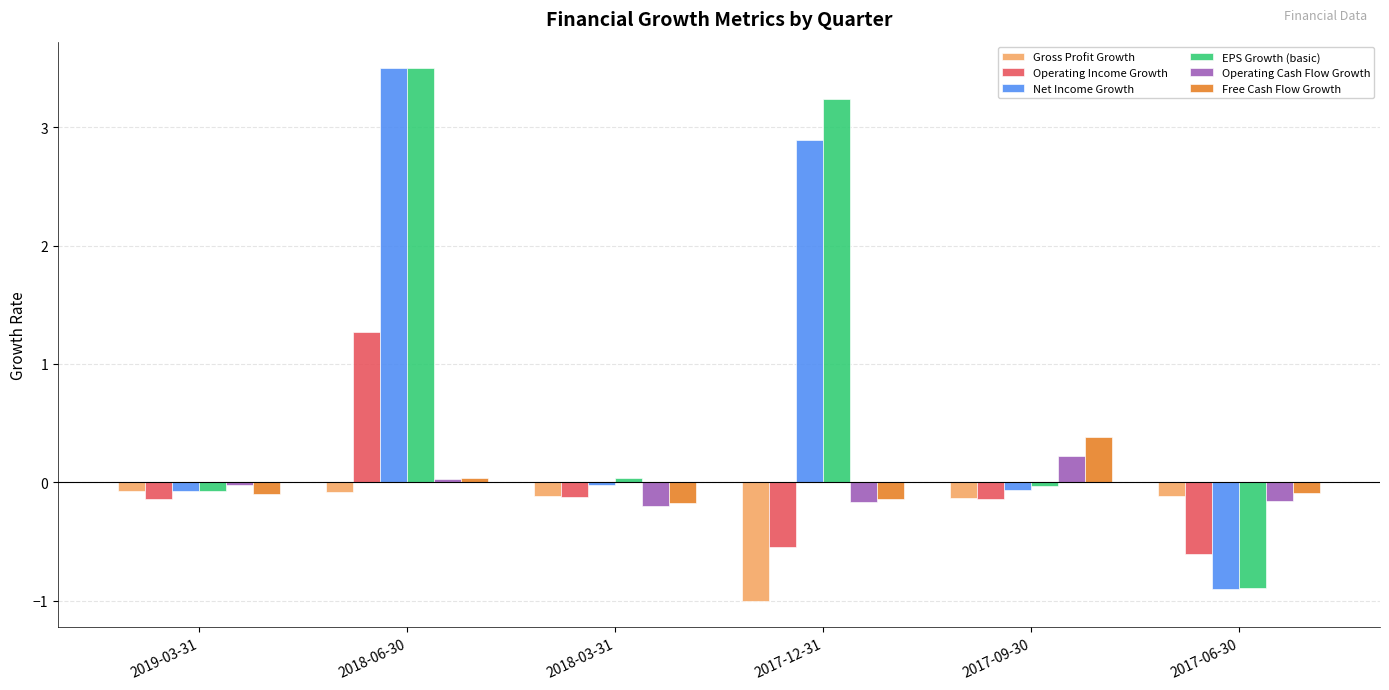

Which series has the largest total across all categories?

EPS Growth (basic)